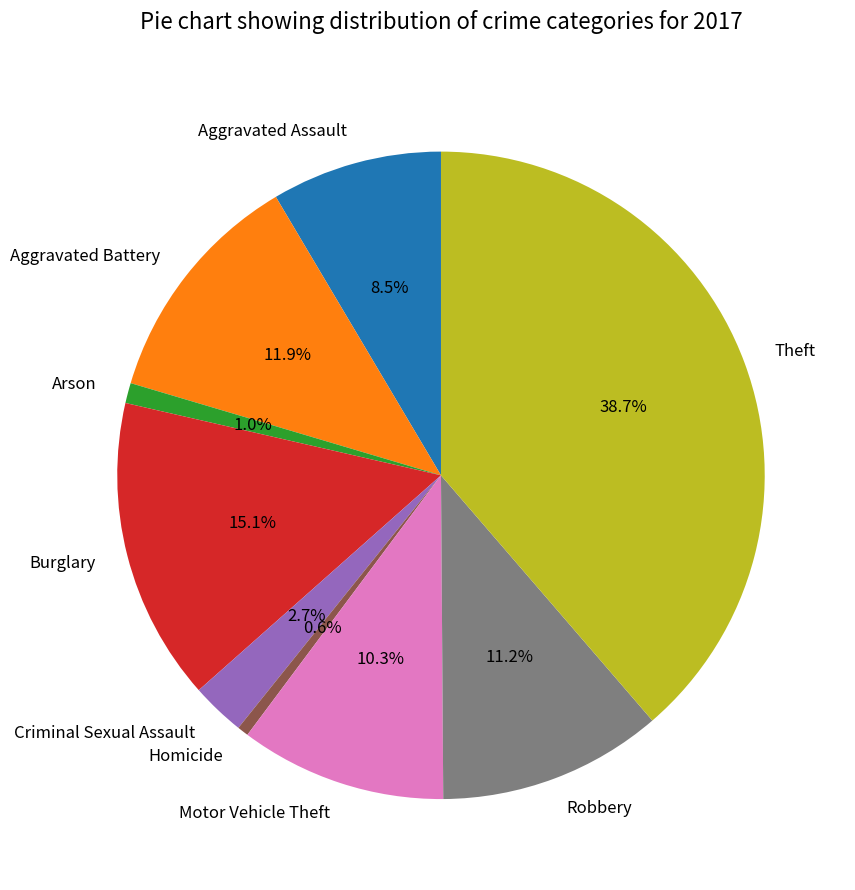

Is there a majority slice in this chart?

No